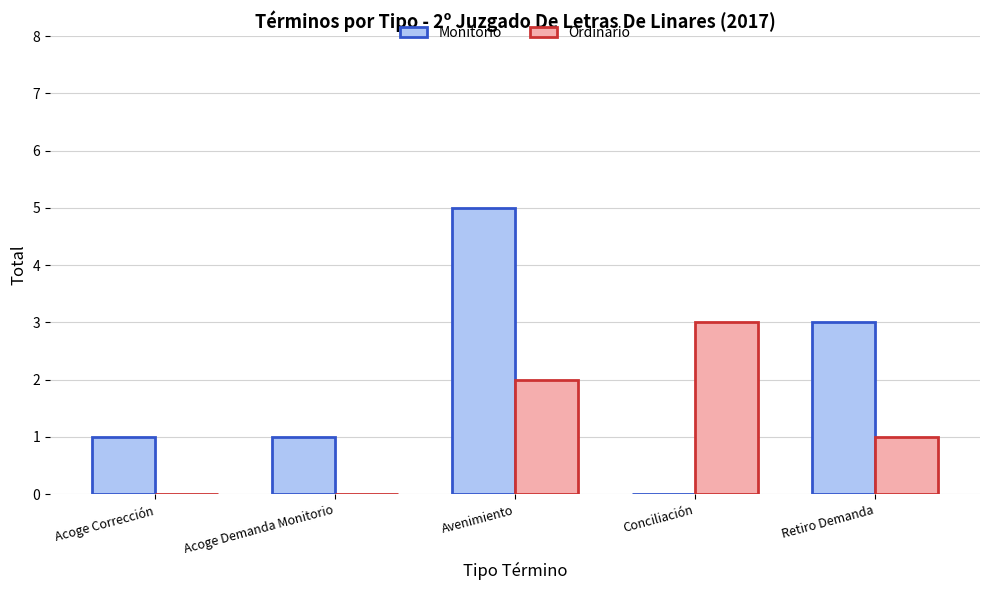

Read the Monitorio value at Avenimiento.

5